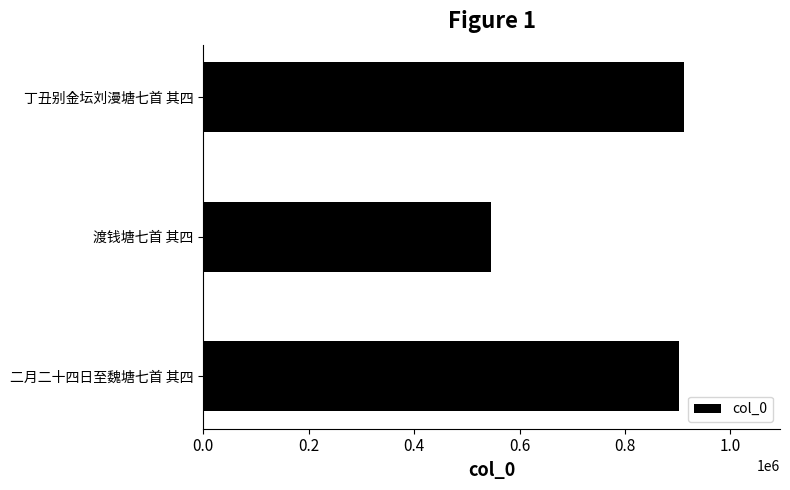

What is the change in value from 渡钱塘七首 其四 to 丁丑别金坛刘漫塘七首 其四?

+365238